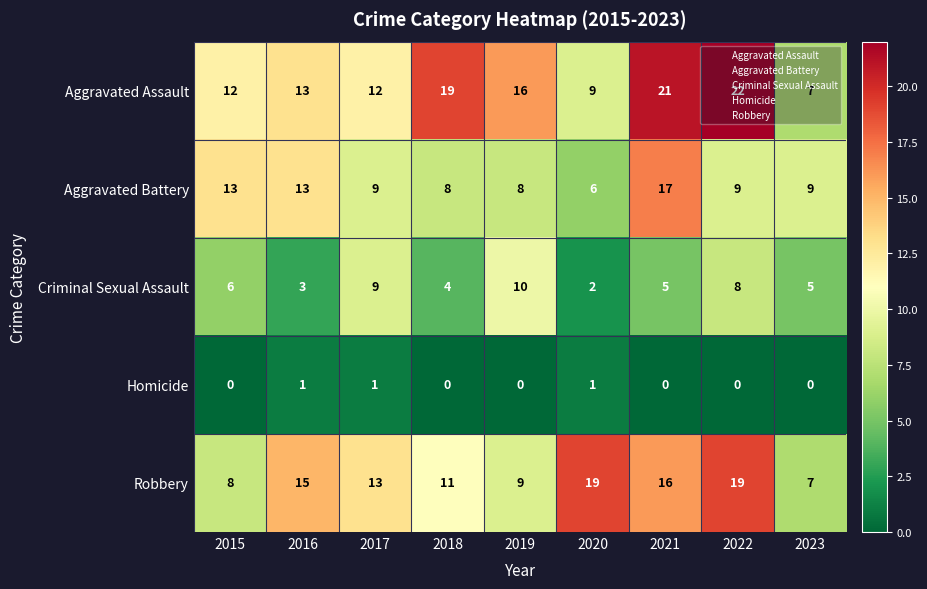

What is the total value across all series at 2022?

58